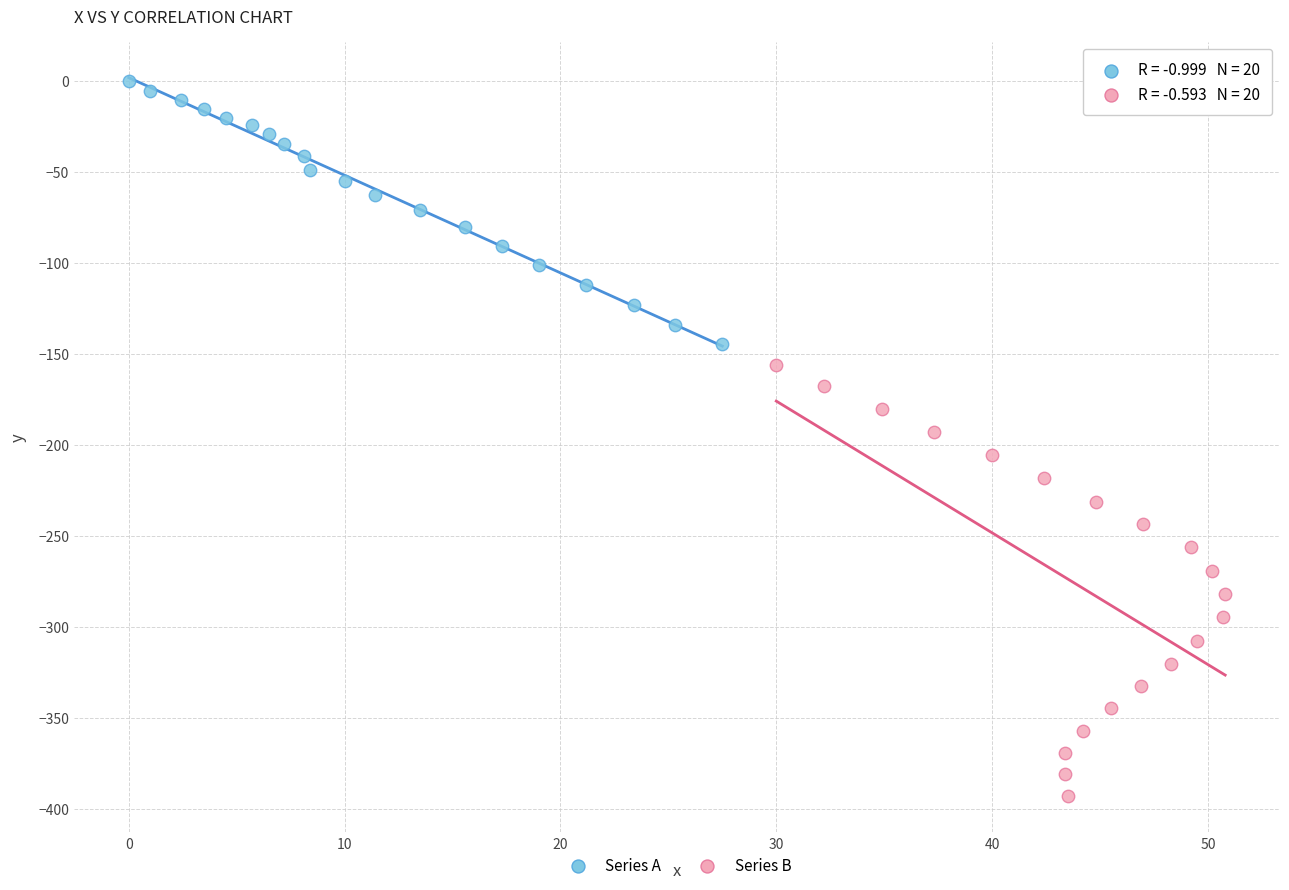

Which series contains the highest Y value?

Series A